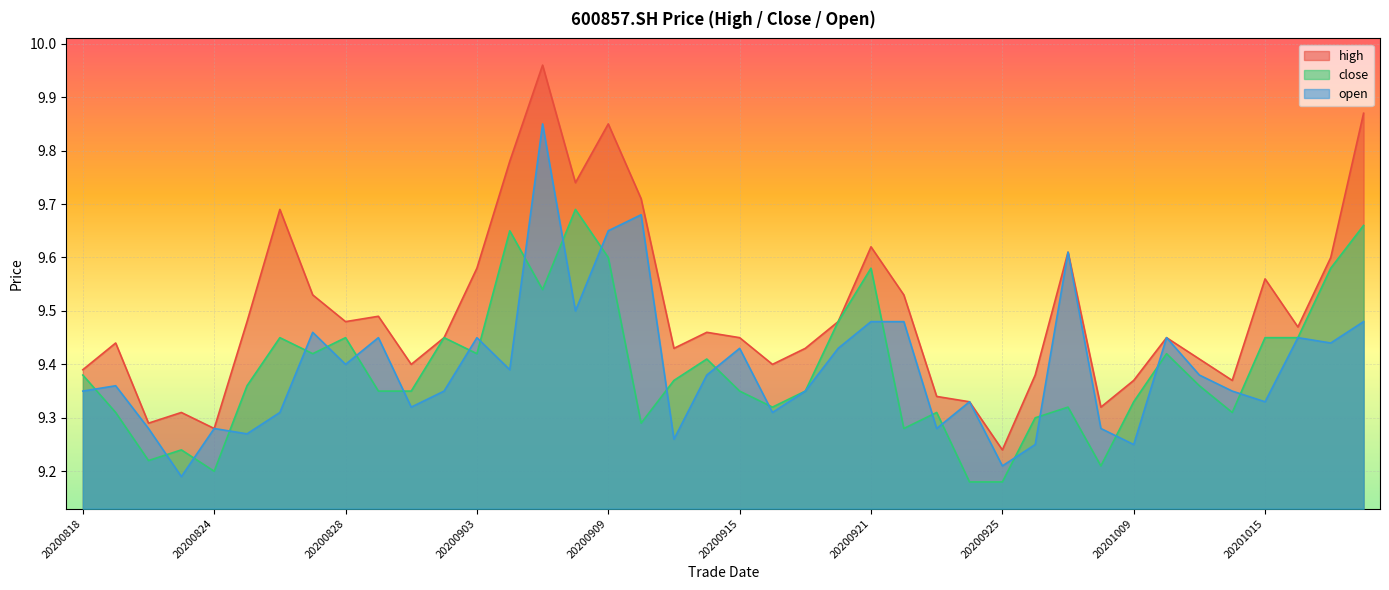

What is the approximate value of high at 20201012?

9.4